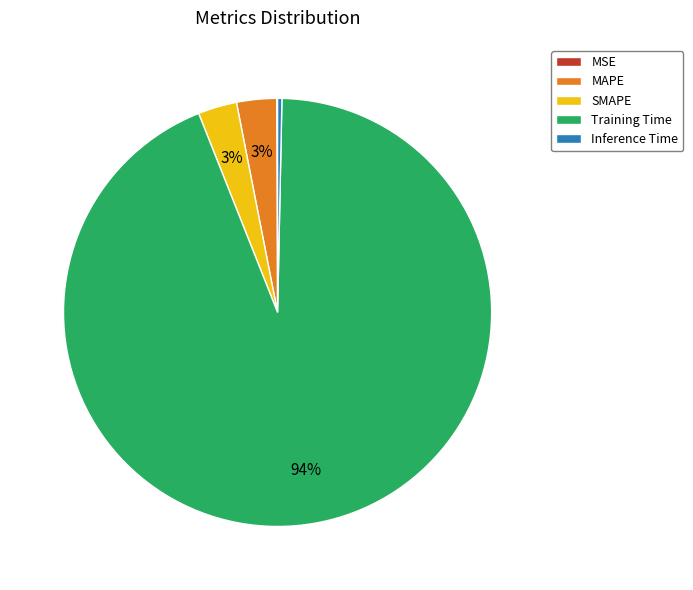

Which category accounts for the majority?

Training Time